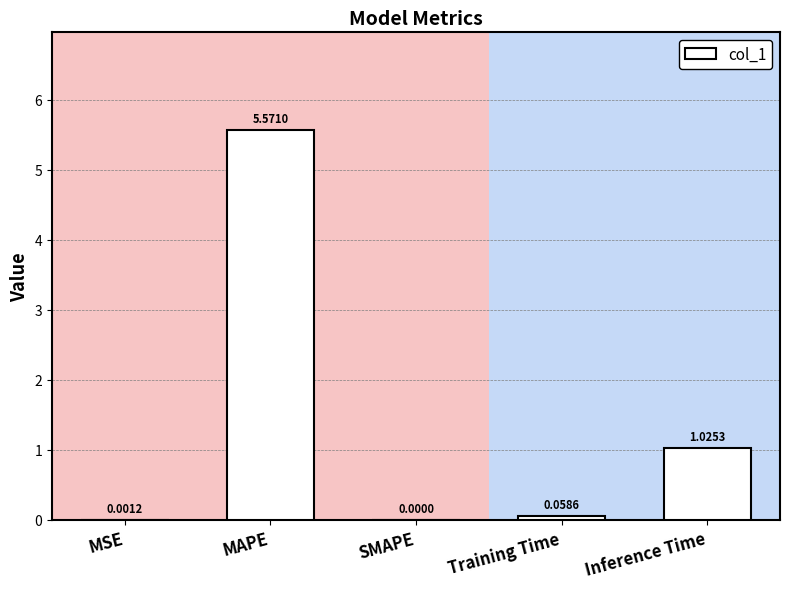

At which category does the chart reach its peak across all series?

MAPE